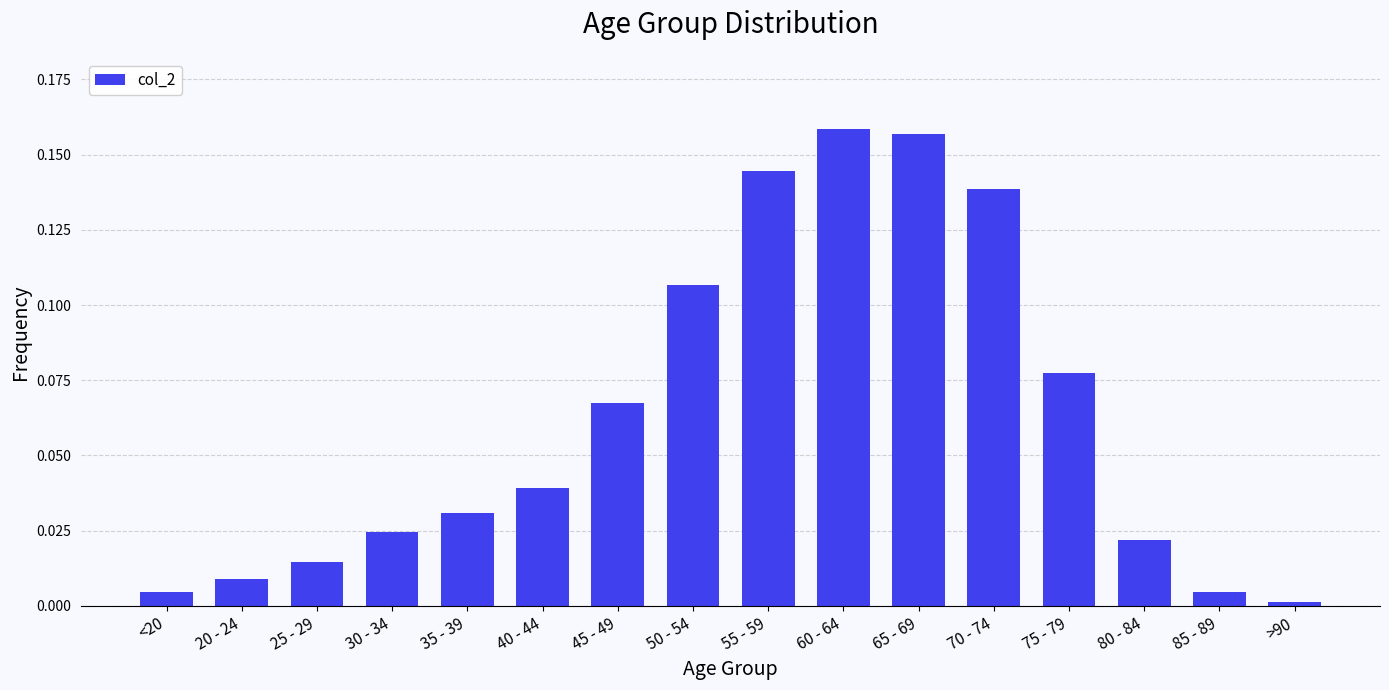

Between 40 - 44 and 80 - 84, which is larger?

40 - 44